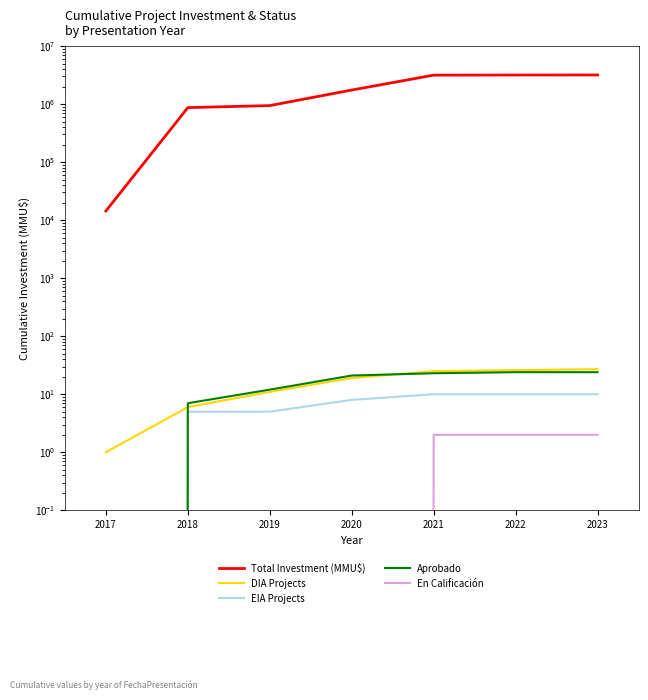

True or false: DIA Projects and EIA Projects intersect in this chart.

False